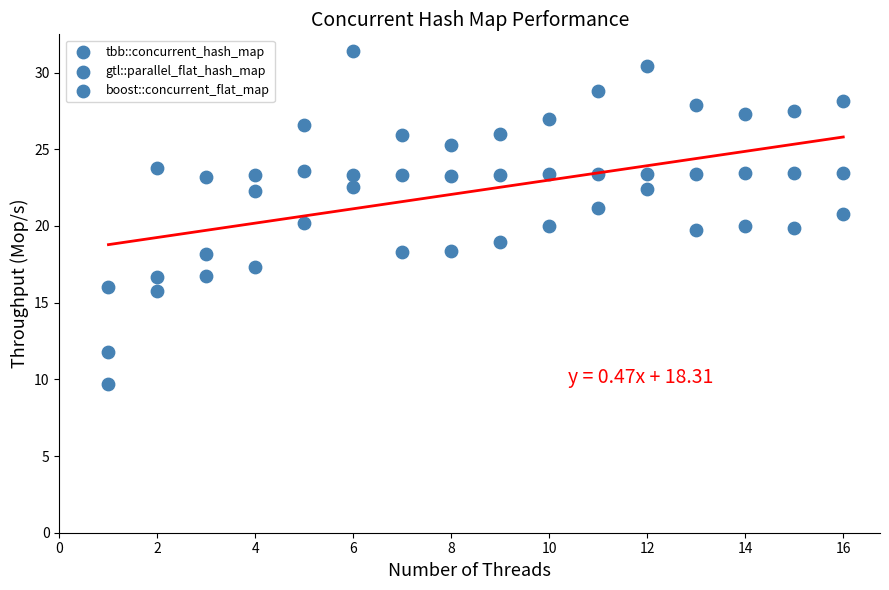

Count the number of points in this scatter plot.

48